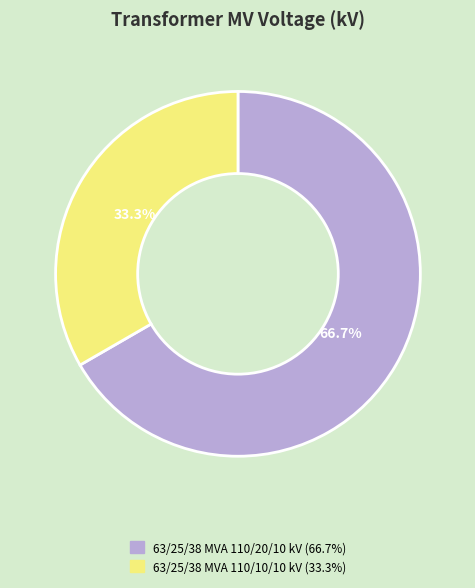

Between 63/25/38 MVA 110/20/10 kV and 63/25/38 MVA 110/10/10 kV, which is larger?

63/25/38 MVA 110/20/10 kV